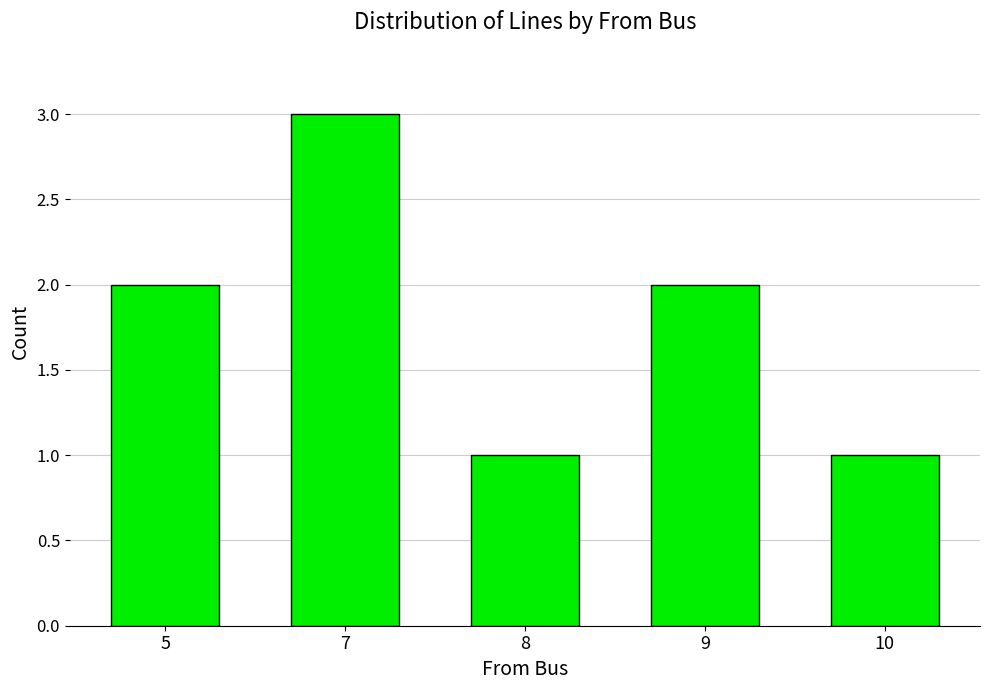

What is the average value?

2